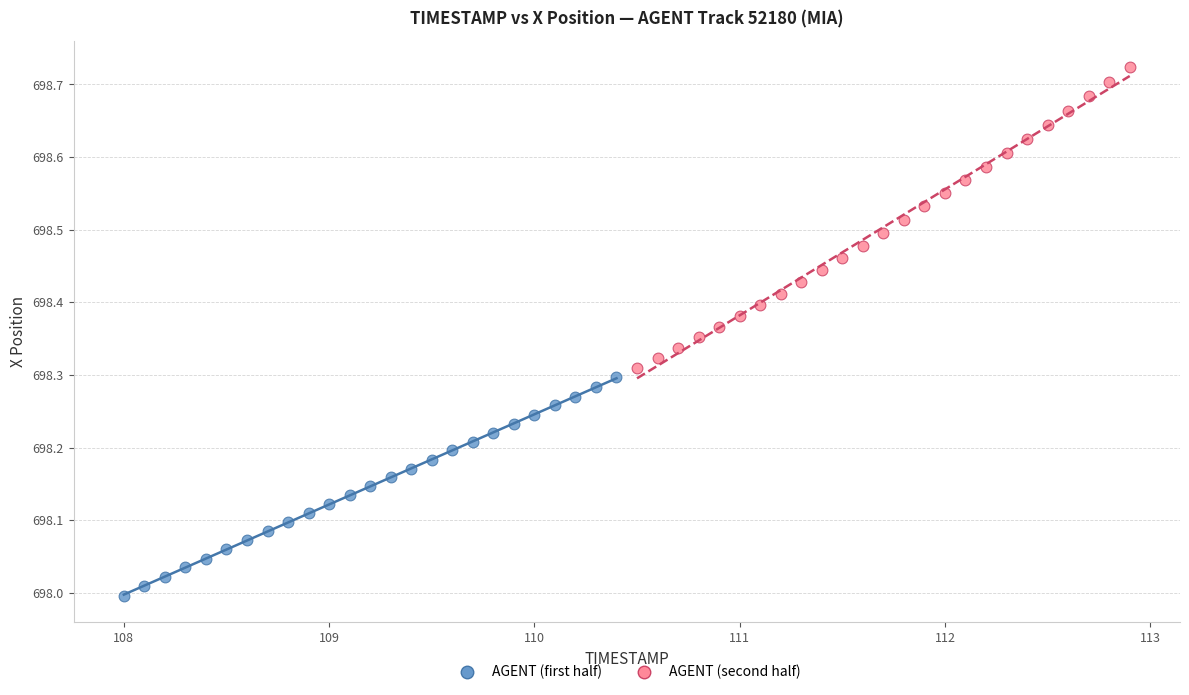

Which series reaches the minimum Y coordinate?

AGENT (first half)